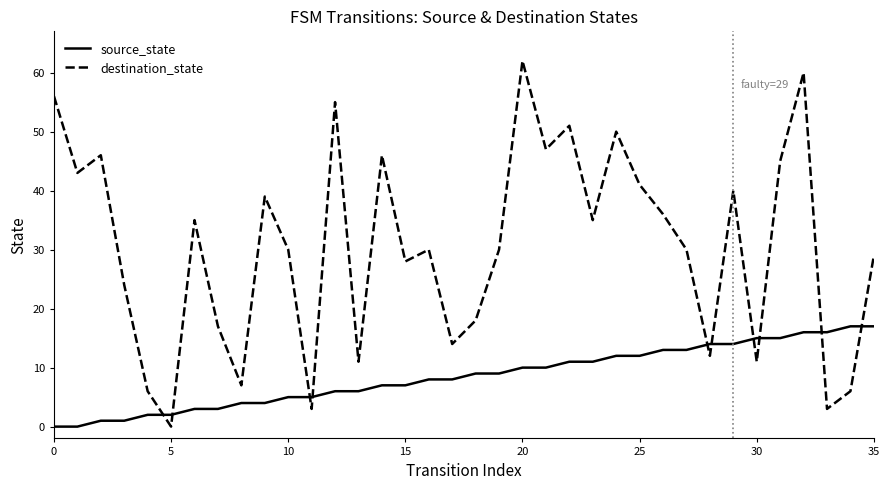

Which series has the largest total across all categories?

destination_state